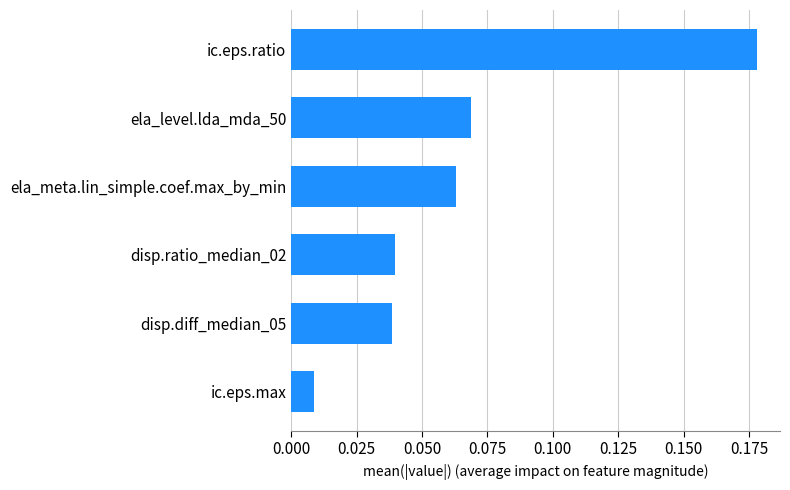

What is the sum of all values?

0.4